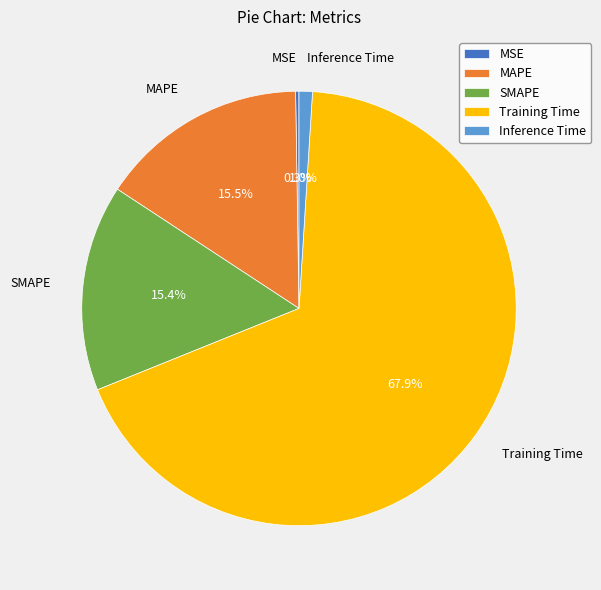

Does Training Time account for over 50% of the chart?

Yes